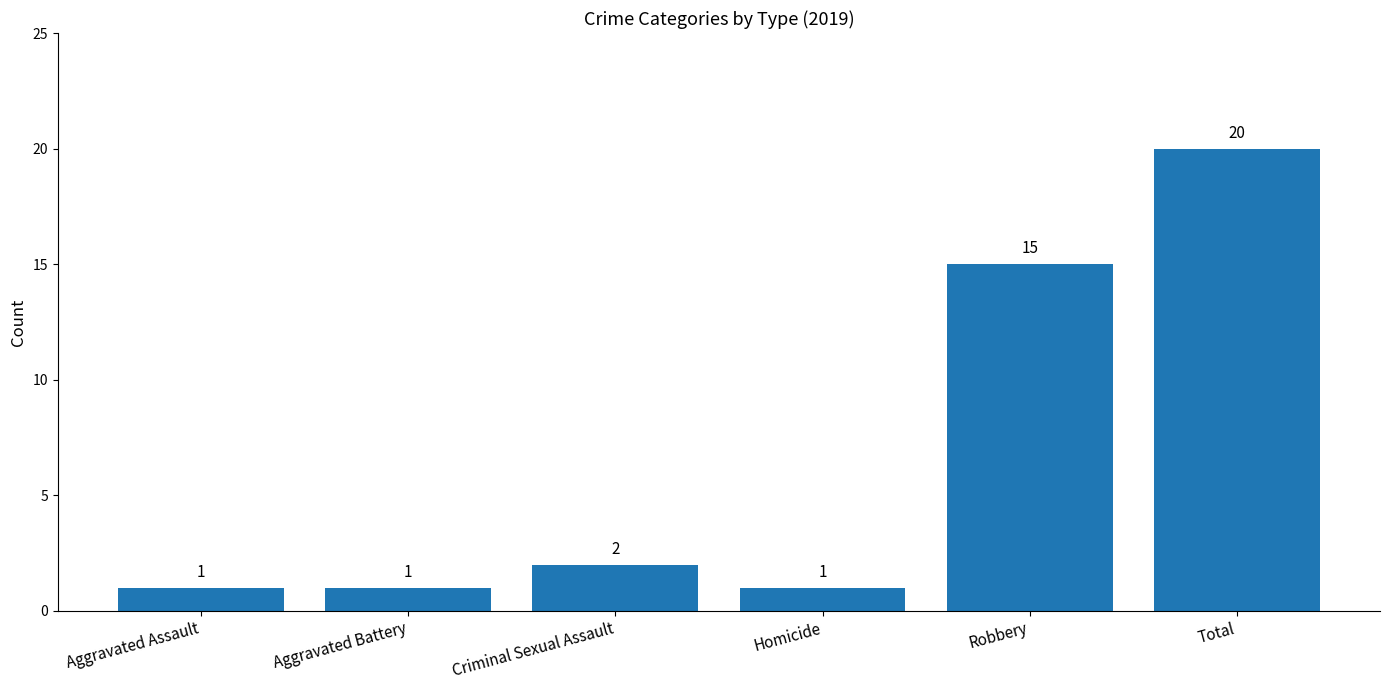

What is the ratio of the value at Criminal Sexual Assault to the value at Homicide?

2.0